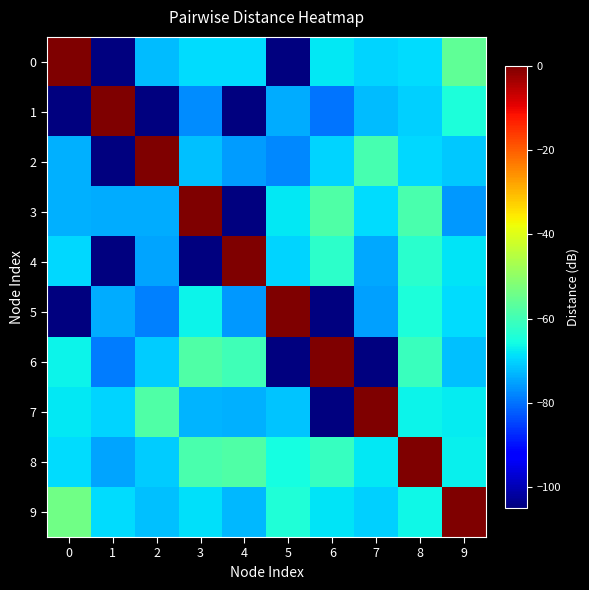

Reading right to left, what are all the values shown in this chart?

0: 9=-56.0	8=-69.0	7=-70.0	6=-67.9	5=-105.0	4=-69.1	3=-68.9	2=-72.4	1=-105.0	0=0.0
1: 9=-64.8	8=-70.2	7=-72.3	6=-79.7	5=-74.0	4=-105.0	3=-77.4	2=-105.0	1=0.0	0=-105.0
2: 9=-71.2	8=-69.6	7=-59.2	6=-70.1	5=-77.7	4=-75.6	3=-72.0	2=0.0	1=-105.0	0=-73.5
3: 9=-76.0	8=-59.1	7=-69.0	6=-58.0	5=-68.0	4=-105.0	3=0.0	2=-74.0	1=-74.2	0=-73.8
4: 9=-68.4	8=-63.0	7=-74.3	6=-62.5	5=-70.0	4=0.0	3=-105.0	2=-74.8	1=-105.0	0=-69.7
5: 9=-69.0	8=-64.6	7=-75.3	6=-105.0	5=0.0	4=-76.0	3=-66.6	2=-78.7	1=-74.0	0=-105.0
6: 9=-72.2	8=-61.1	7=-105.0	6=0.0	5=-105.0	4=-60.1	3=-58.0	2=-70.9	1=-79.0	0=-66.6
7: 9=-67.4	8=-66.5	7=0.0	6=-105.0	5=-71.6	4=-73.6	3=-73.3	2=-57.8	1=-70.0	0=-68.0
8: 9=-67.0	8=0.0	7=-67.9	6=-61.5	5=-65.2	4=-58.0	3=-59.1	2=-70.8	1=-74.7	0=-69.0
9: 9=0.0	8=-66.4	7=-70.4	6=-68.3	5=-64.0	4=-72.9	3=-68.7	2=-71.8	1=-69.3	0=-54.0